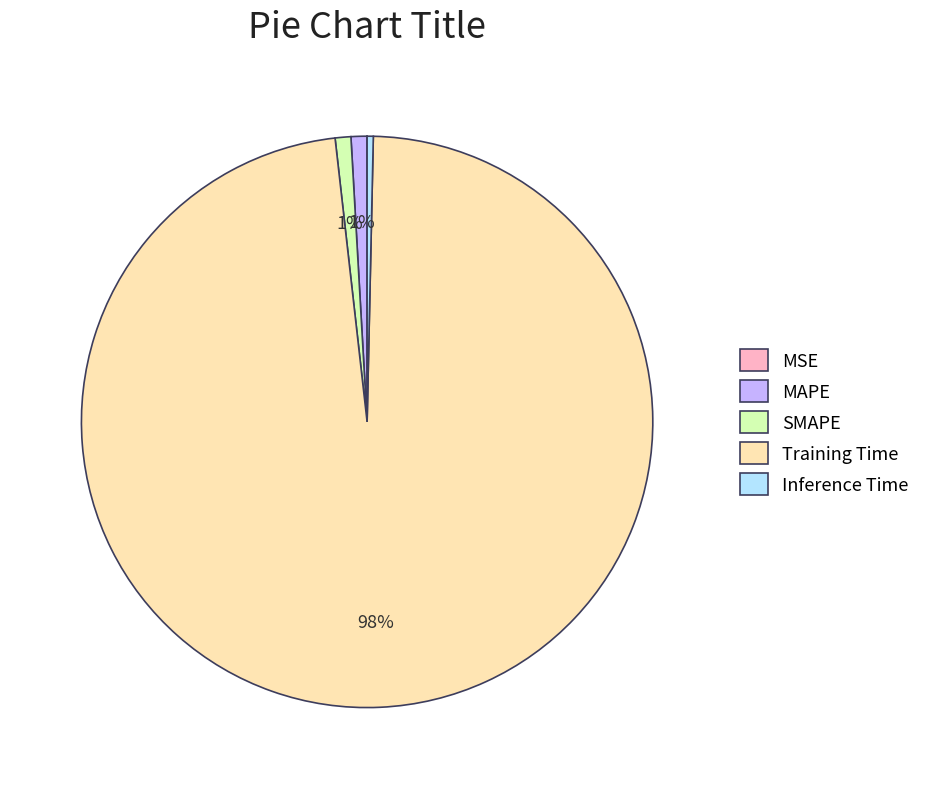

Is it true that Inference Time is 0% of the pie?

True